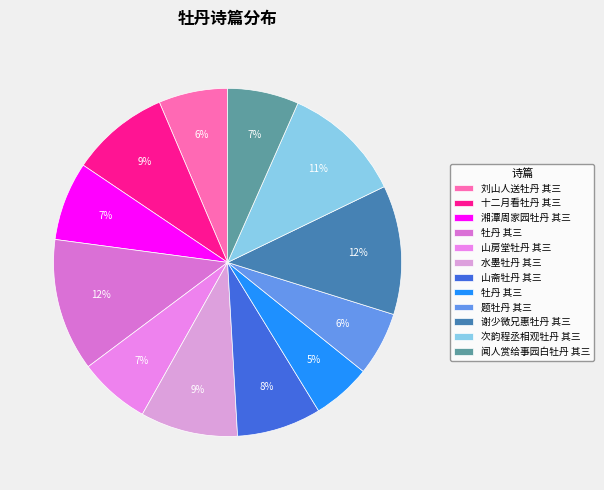

To the nearest percent, what is the difference between the largest and smallest slice percentages?

7%